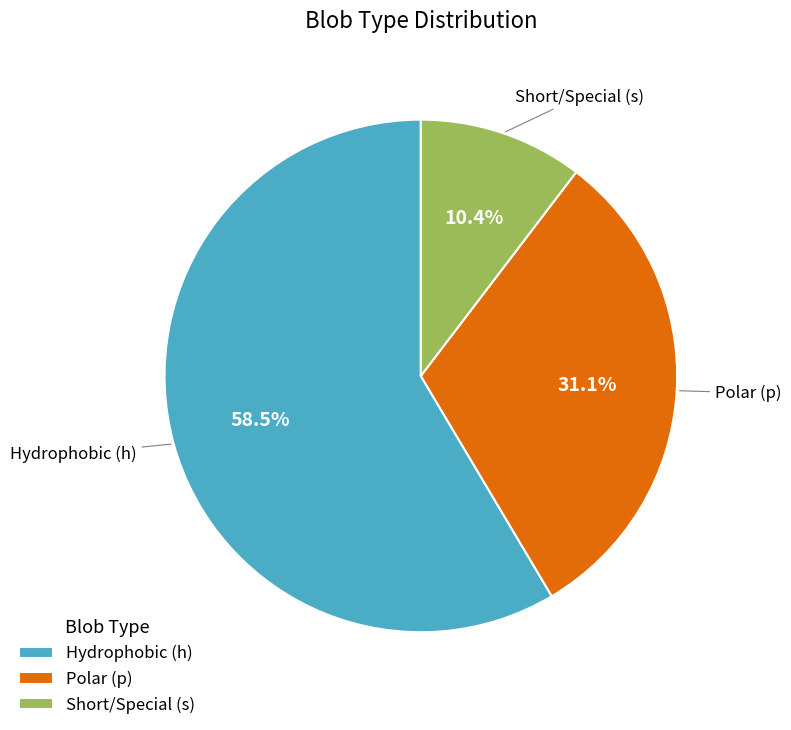

Rank the categories by value from lowest to highest.

Short/Special (s), Polar (p), Hydrophobic (h)